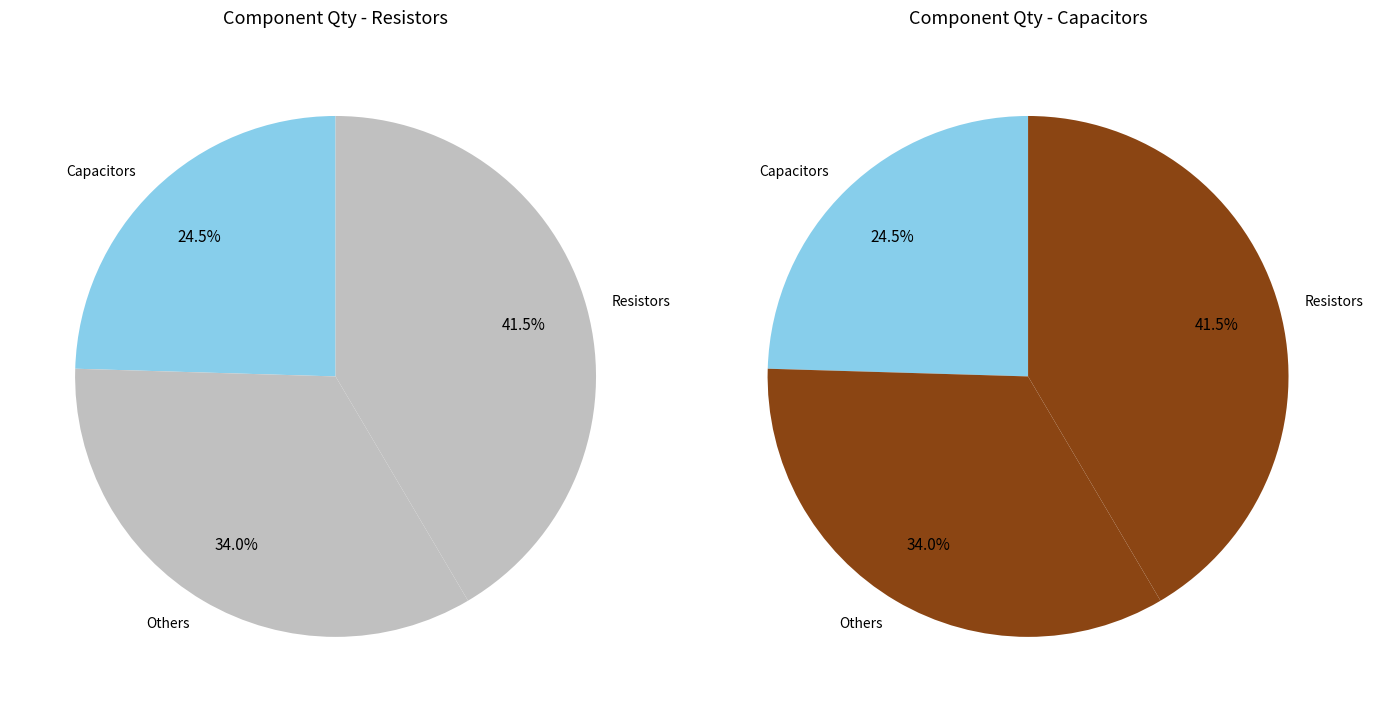

Is there a majority slice in this chart?

No